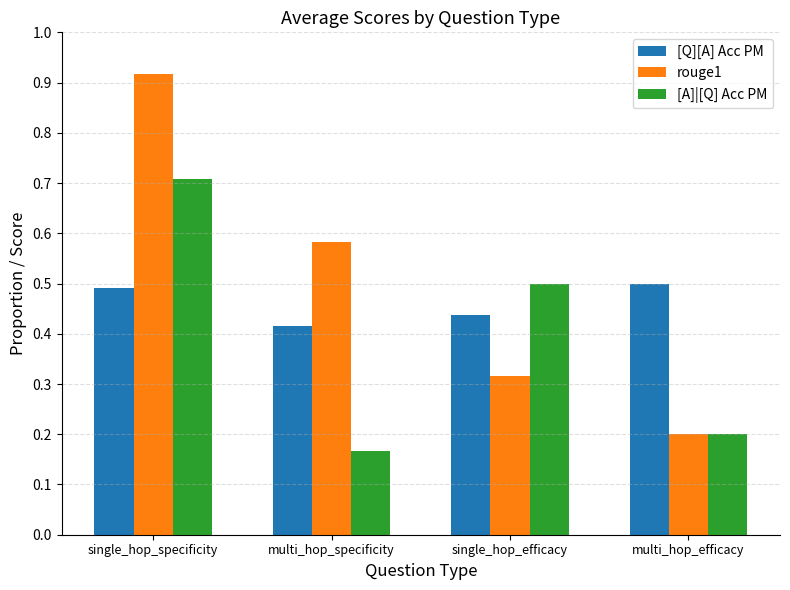

Which category has the lowest value in the [A]|[Q] Acc PM series?

multi_hop_specificity